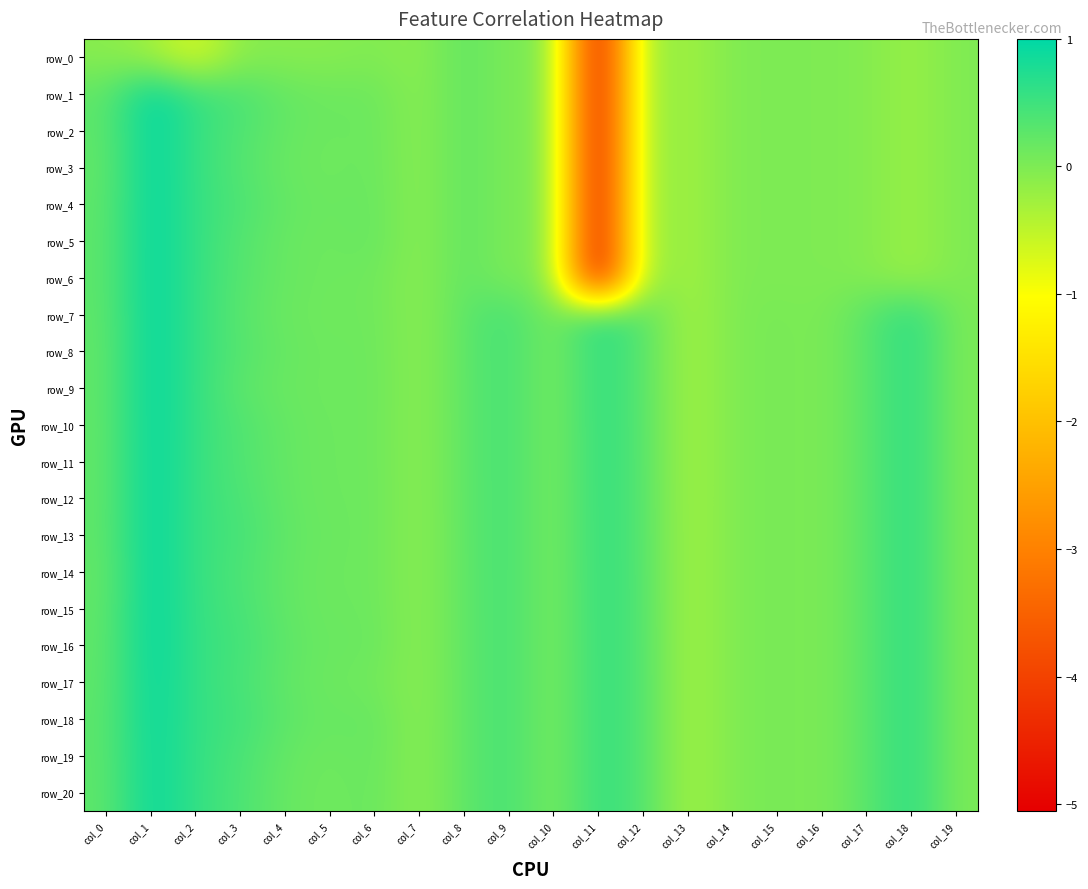

Is the value of row_11 at col_2 greater than the value of row_7 at col_8?

Yes